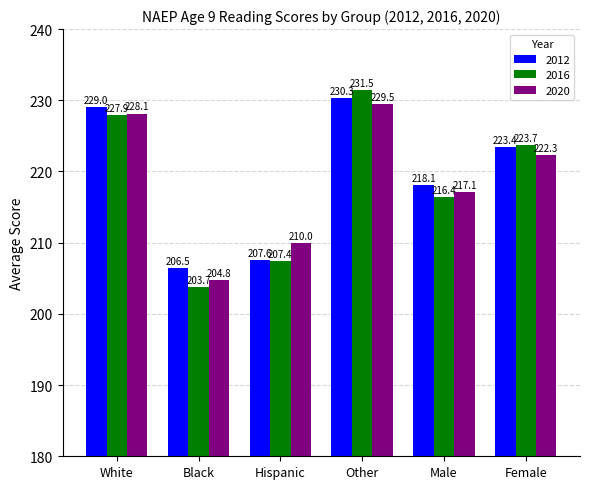

What is the difference between the maximum and second lowest values in the 2016 series?

24.0